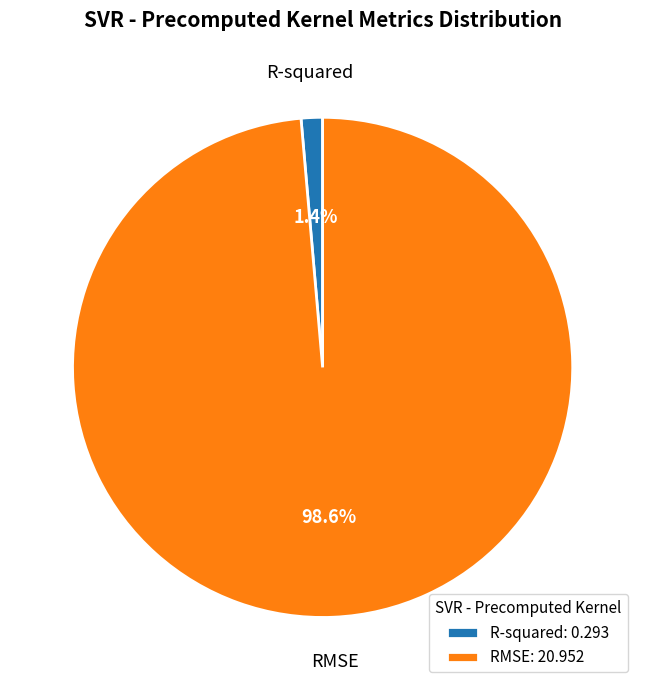

To the nearest percent, what percentage of the pie is RMSE?

99%